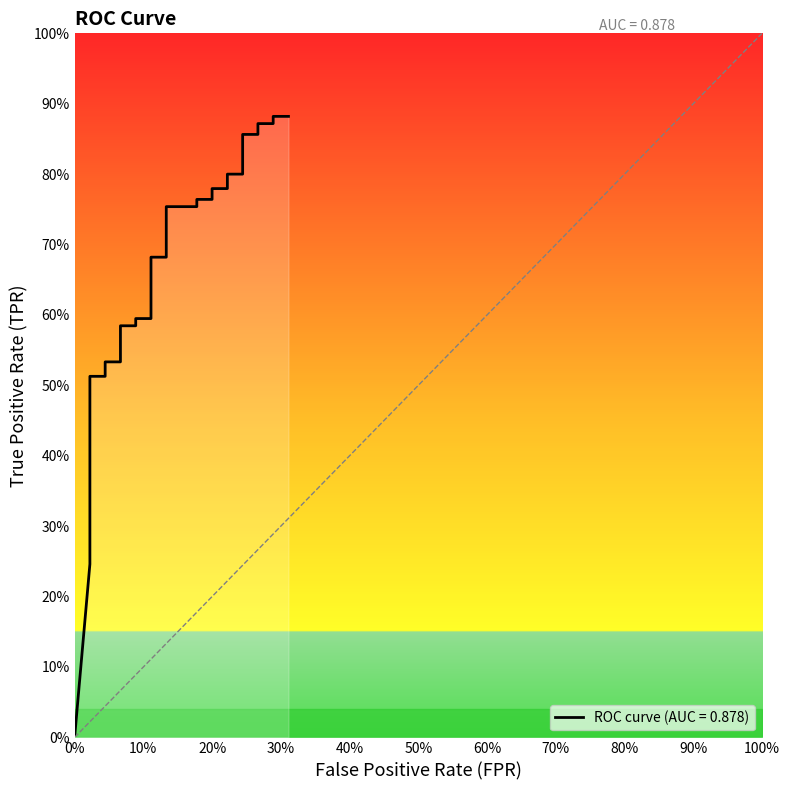

Does the chart display data point markers on the line(s)?

No